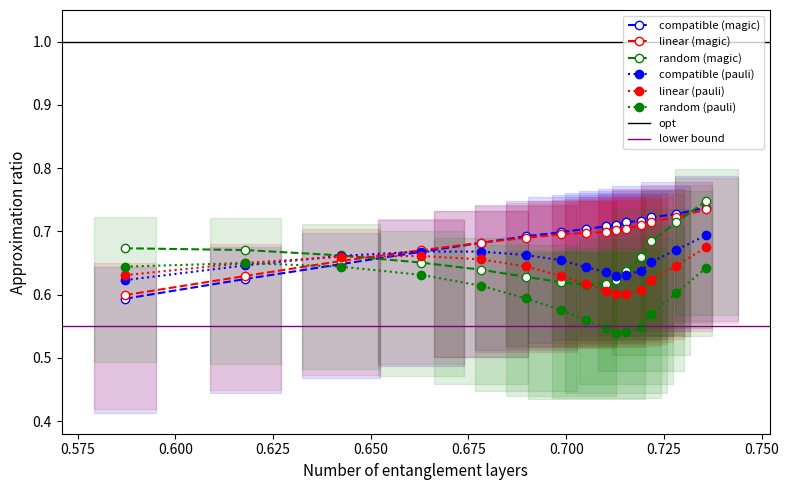

Reading left to right, transcribe all the data shown in this chart.

col_1: 0.6	0.6	0.6	0.7	0.7	0.7	0.7	0.7	0.7	0.7	0.7	0.7	0.7	0.7	0.7
col_2: 0.6	0.6	0.7	0.7	0.7	0.7	0.7	0.7	0.7	0.7	0.7	0.7	0.7	0.7	0.7
col_14: 0.7	0.7	0.7	0.7	0.6	0.6	0.6	0.6	0.6	0.6	0.6	0.7	0.7	0.7	0.7
col_5: 0.6	0.6	0.7	0.7	0.7	0.7	0.7	0.6	0.6	0.6	0.6	0.6	0.7	0.7	0.7
col_6: 0.6	0.7	0.7	0.7	0.7	0.6	0.6	0.6	0.6	0.6	0.6	0.6	0.6	0.6	0.7
col_9: 0.6	0.6	0.6	0.6	0.6	0.6	0.6	0.6	0.5	0.5	0.5	0.5	0.6	0.6	0.6